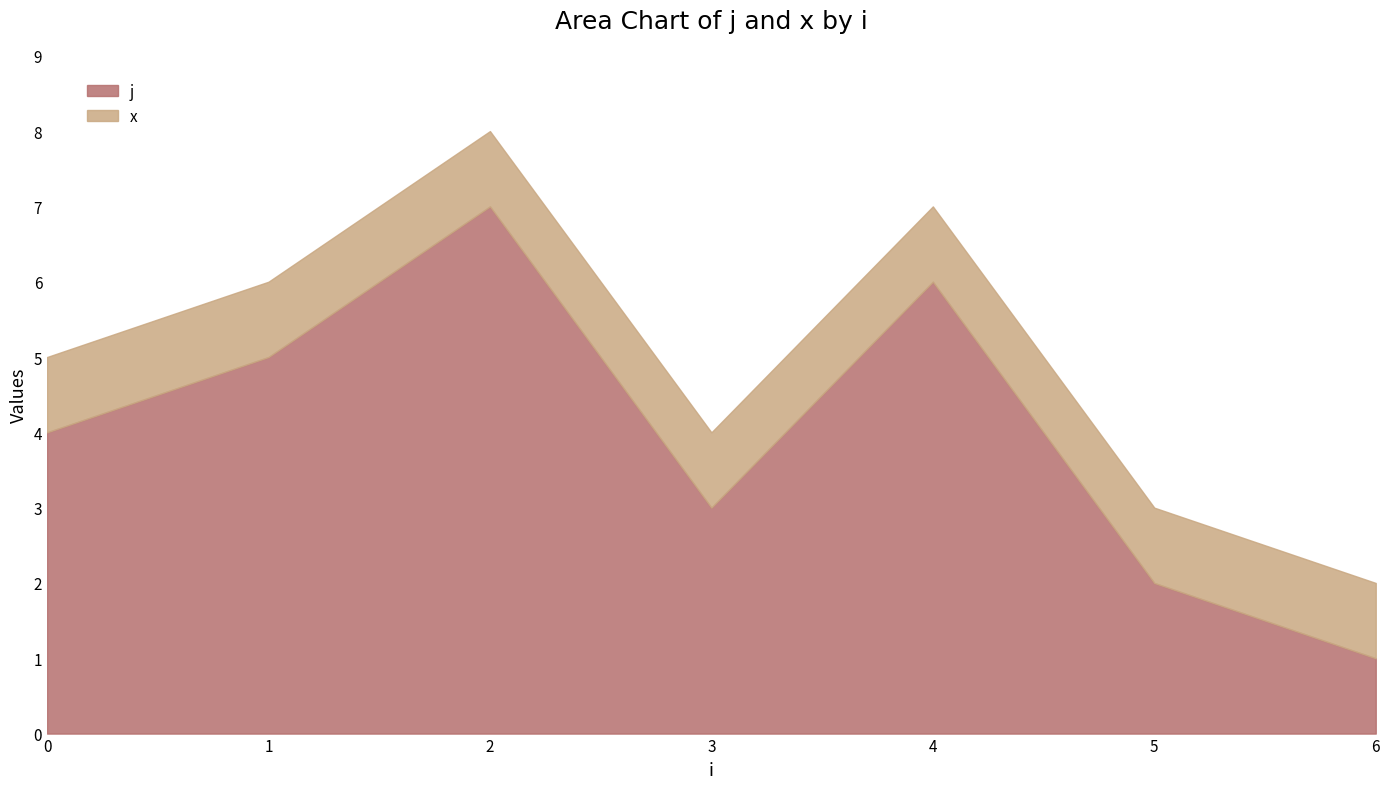

What is the sum of the x values at 4 and 2?

2